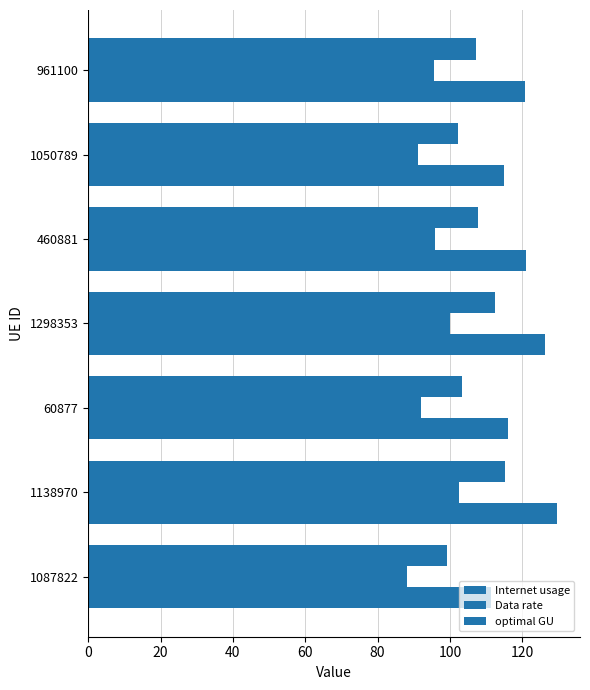

List the series in order of their overall mean, lowest first.

Data rate, optimal GU, Internet usage